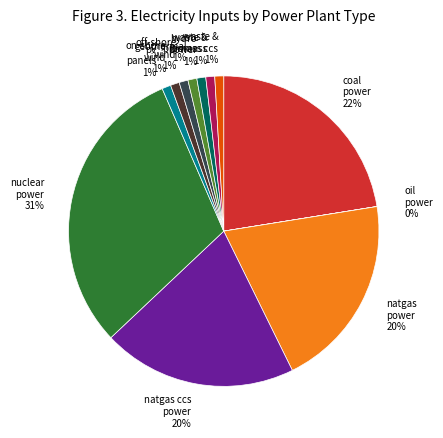

Between hydro power and natgas power, which is larger?

natgas power